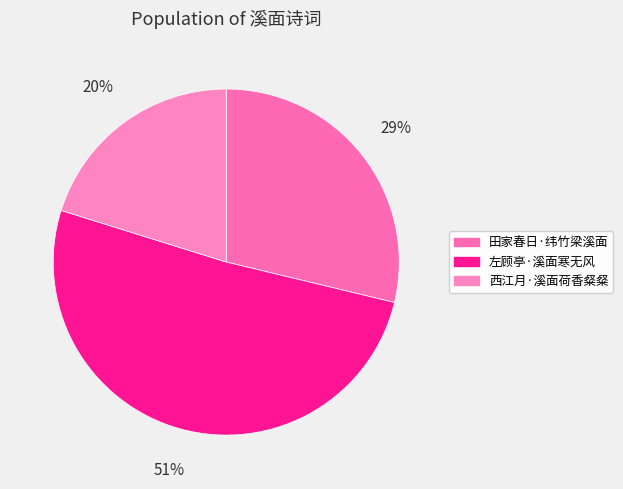

Between 田家春日·纬竹梁溪面 and 西江月·溪面荷香粲粲, which is larger?

田家春日·纬竹梁溪面